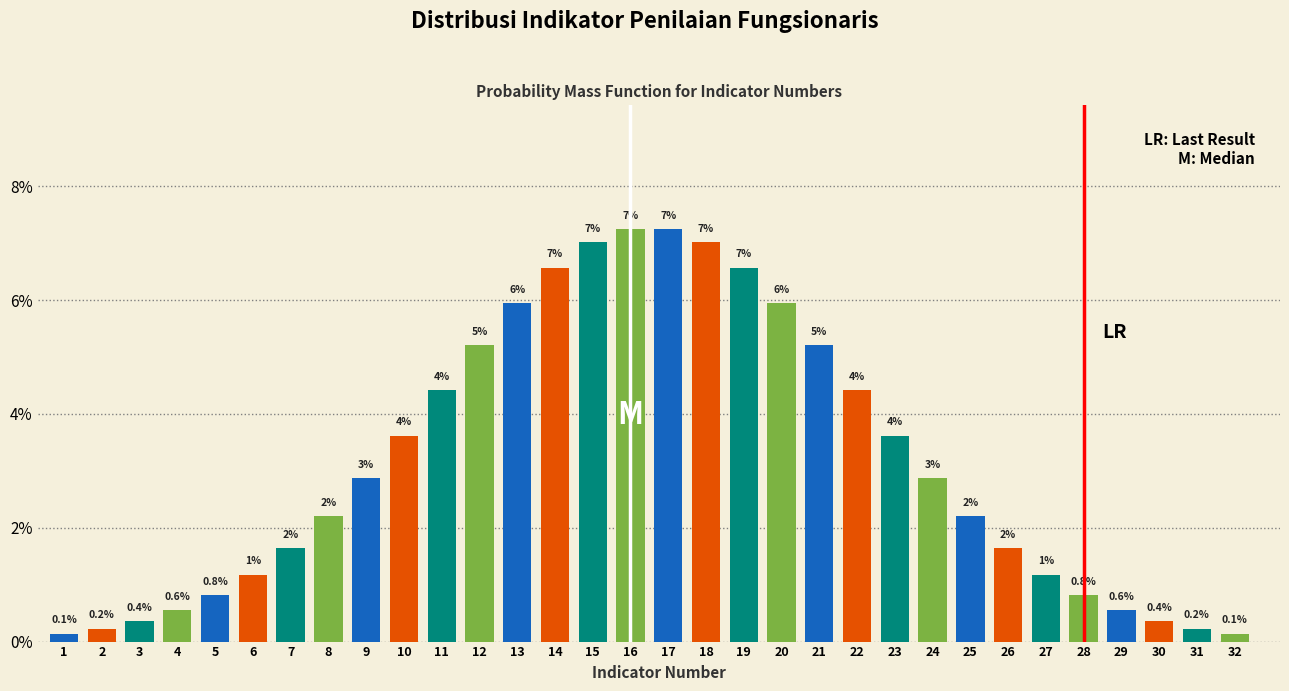

The value at 11 is 4.4. True or false?

True